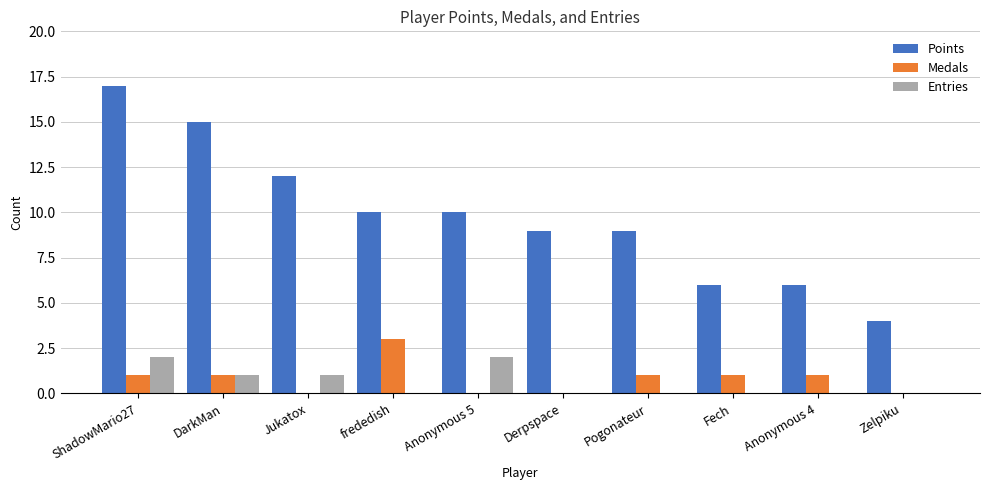

What is the sum of all Medals values?

8